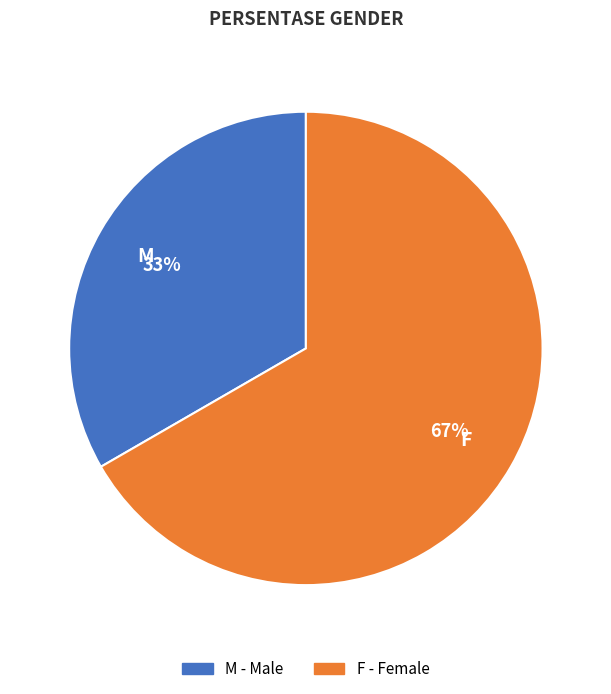

Is it true that F is 67% of the pie?

True